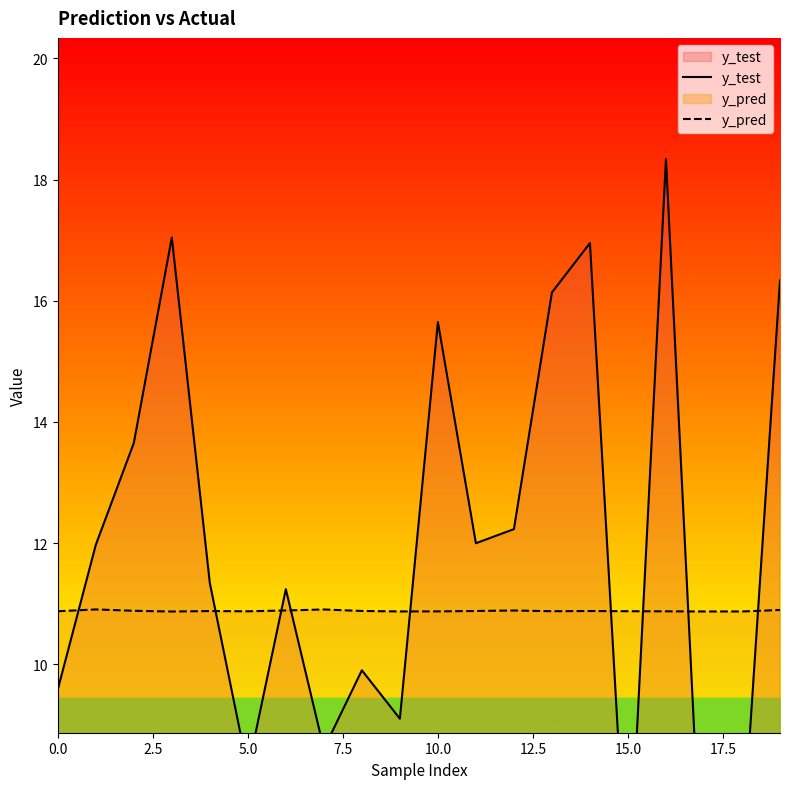

At 15, list the series in order from smallest to largest.

y_test, y_pred